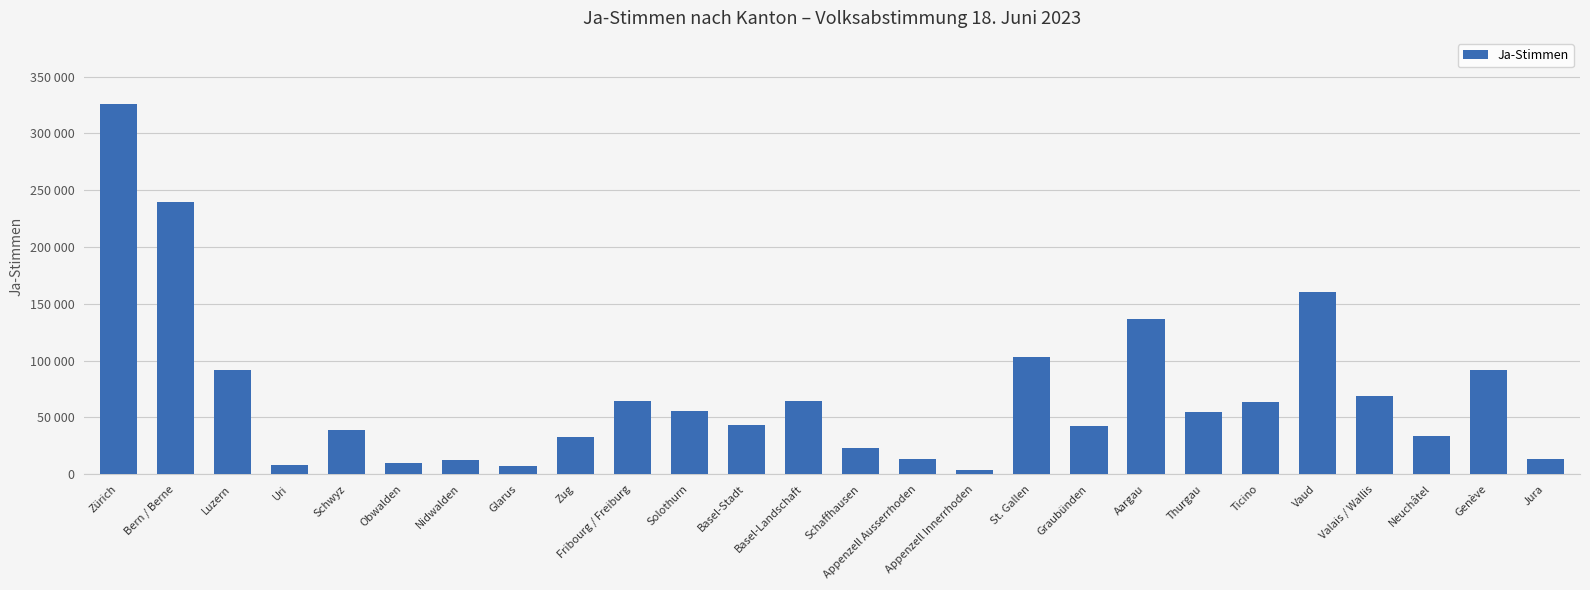

Reading left to right, what are all the values shown in this chart?

325482	239532	92217	7908	39231	10144	12272	7558	32638	64621	55488	43016	64204	23346	13327	3449	102867	42154	136340	54947	63711	160826	69022	33891	91563	13555